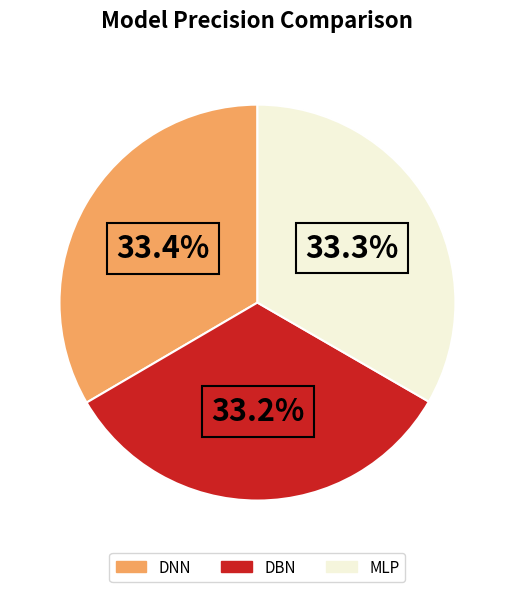

What percentage is NOT represented by DBN?

66.8%